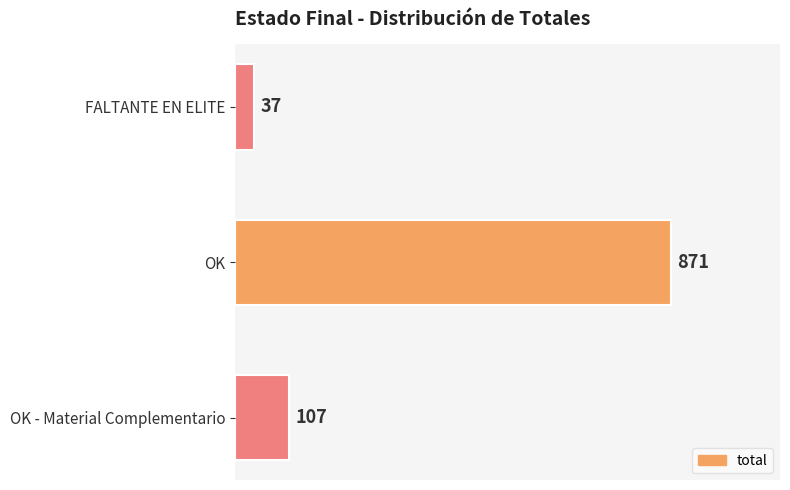

Reading top to bottom, list all the values displayed in this chart.

37	871	107